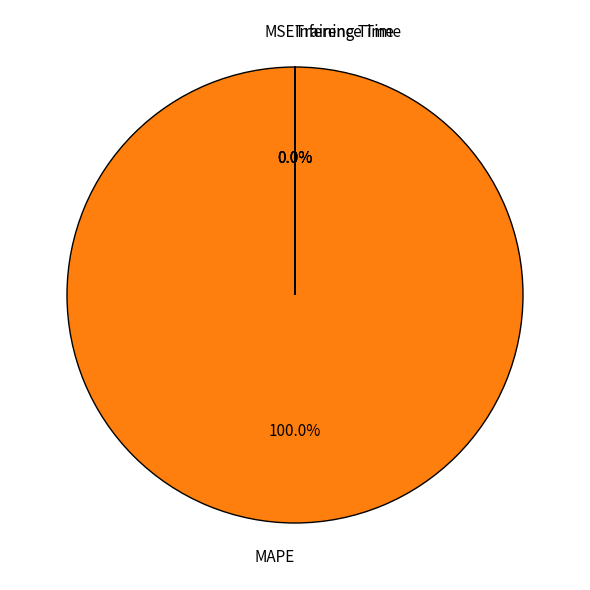

Which slice represents more than half of the pie?

MAPE